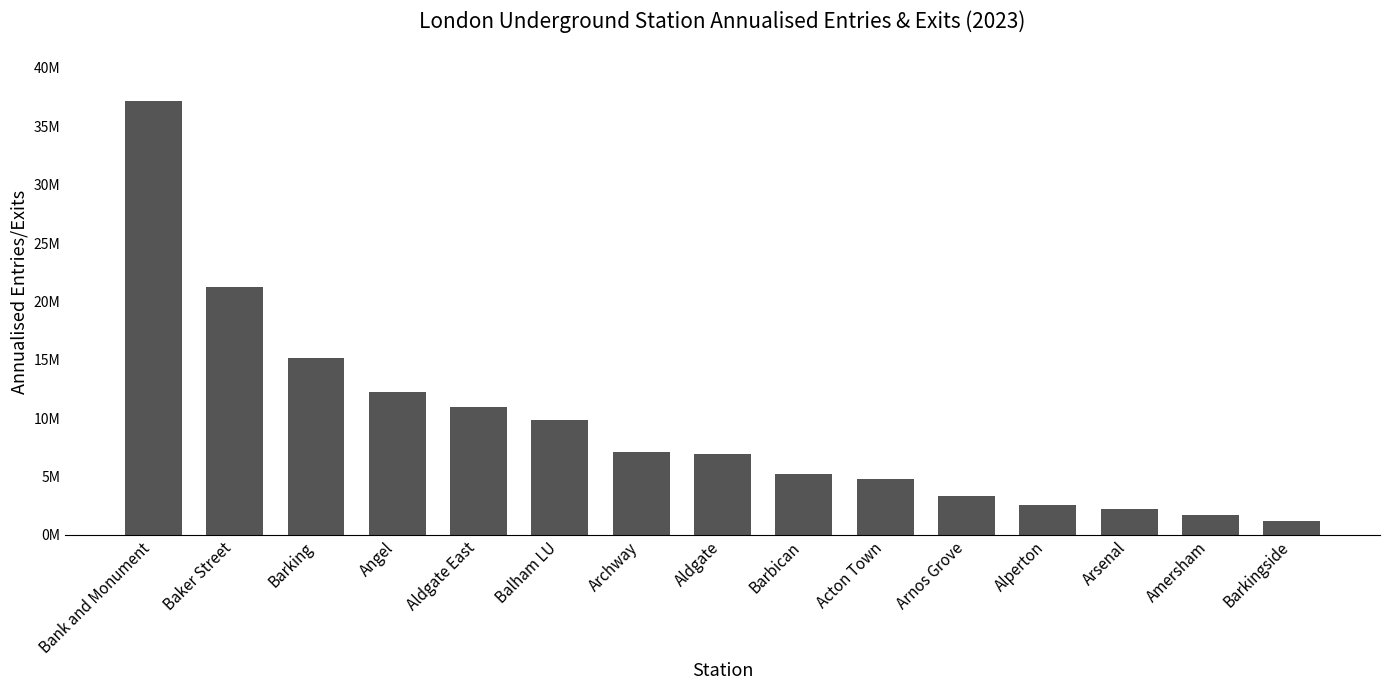

Are the bars horizontal?

No